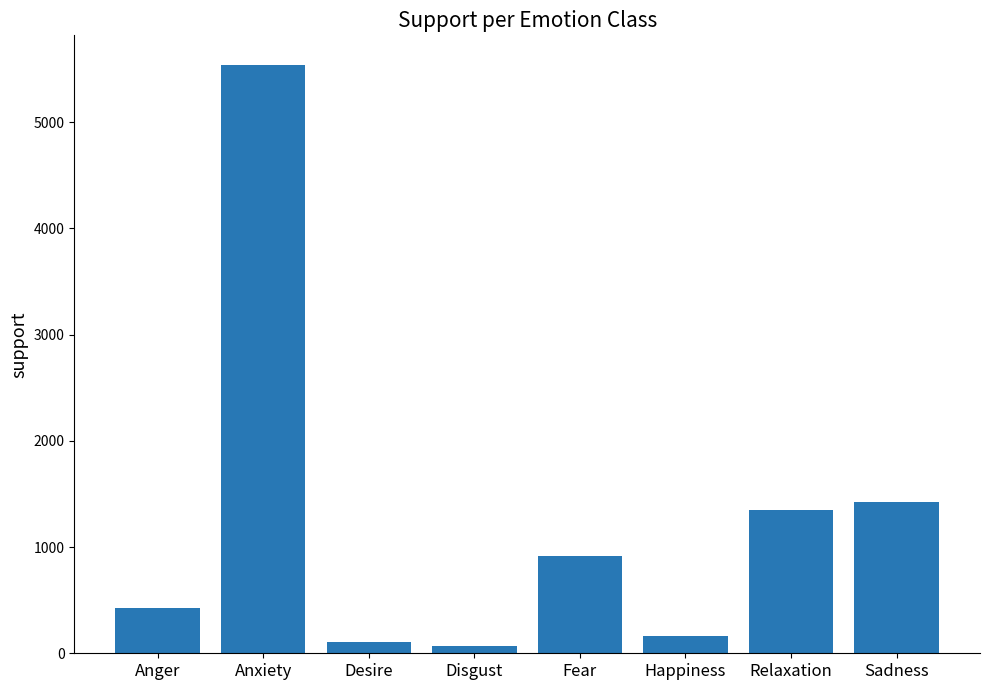

What is the sum of the values at Desire and Anger?

536